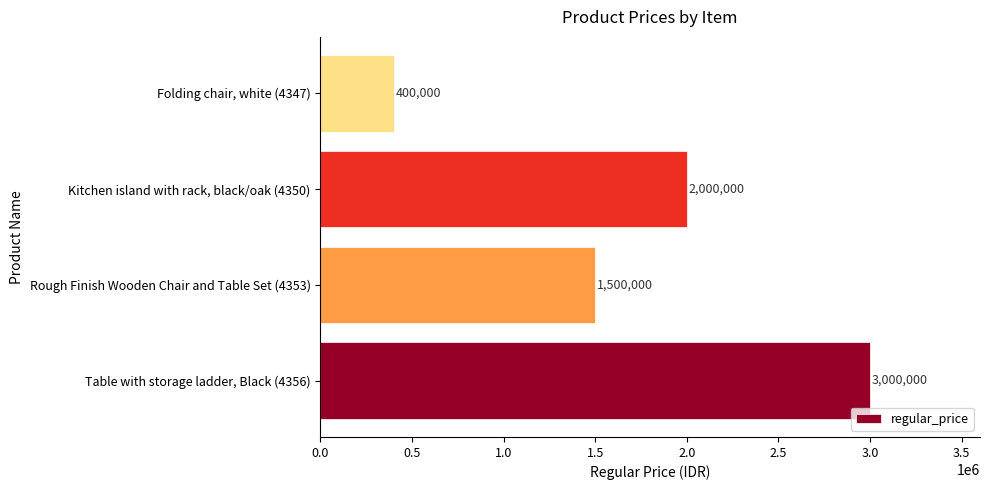

What is the average value?

1725000